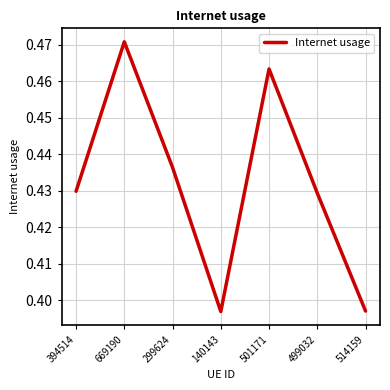

What is the sum of all values?

3.0